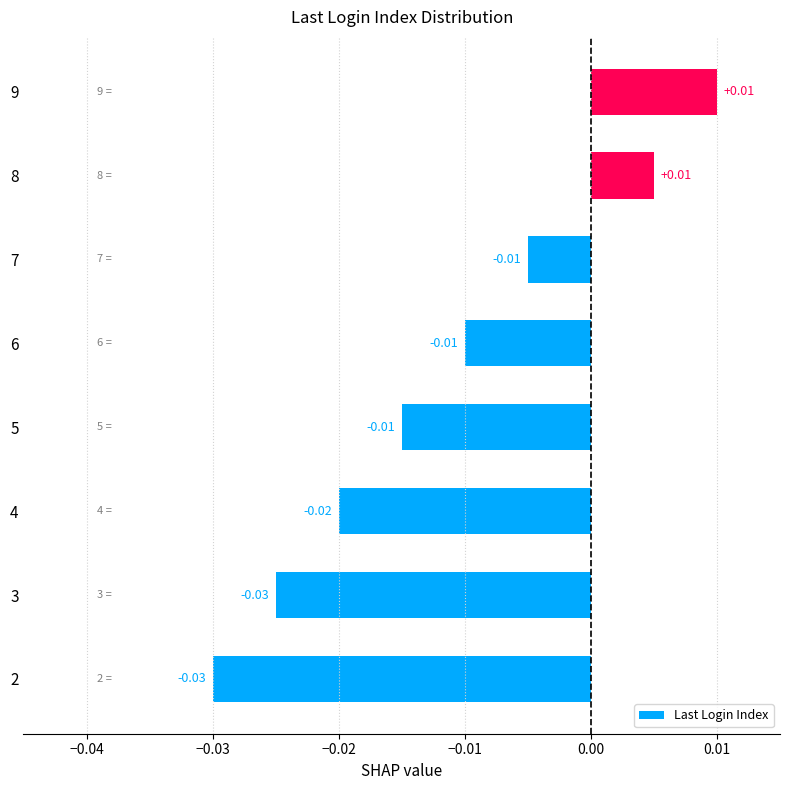

Which category has the lowest value across all series?

2